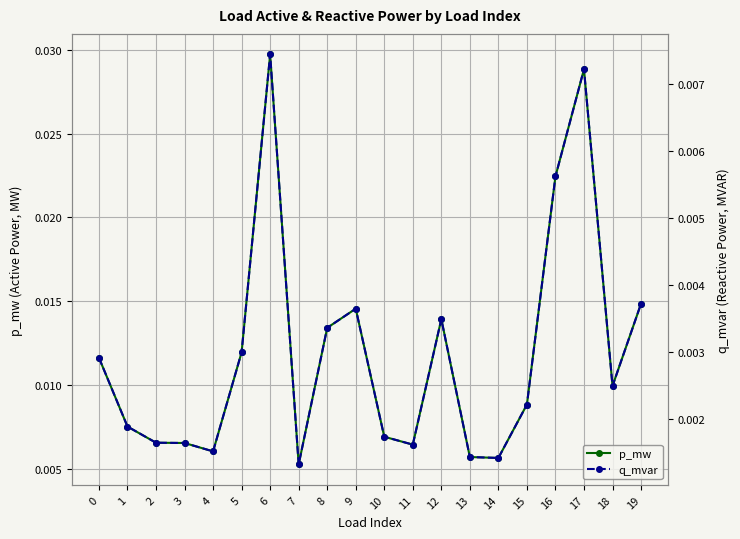

True or false: q_mvar and p_mw intersect in this chart.

False